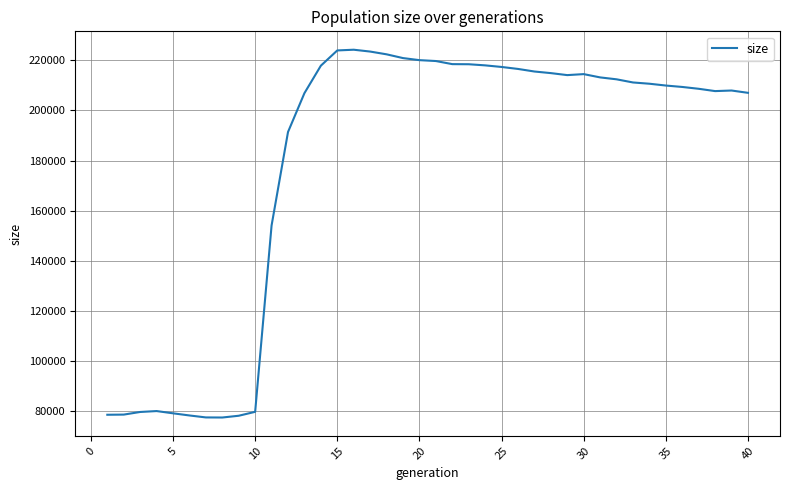

What is the difference between the second highest and minimum values?

146538